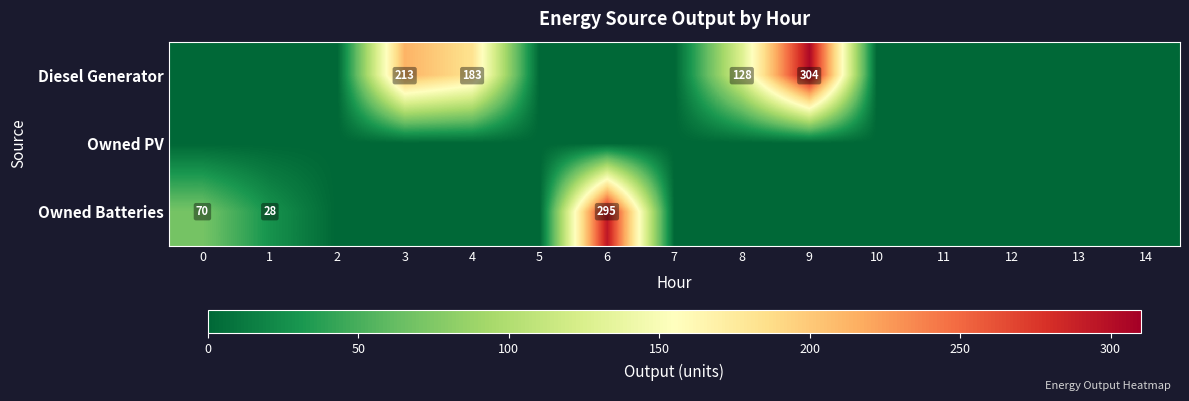

At how many categories does at least one series exceed 282?

2